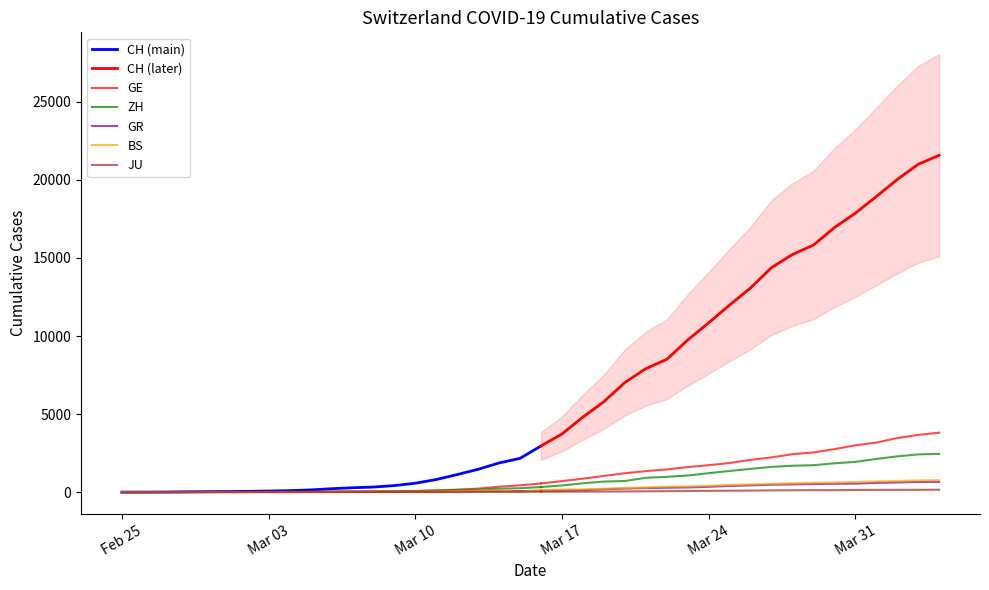

What is the sum of the GE values at 20 and 33?

3097